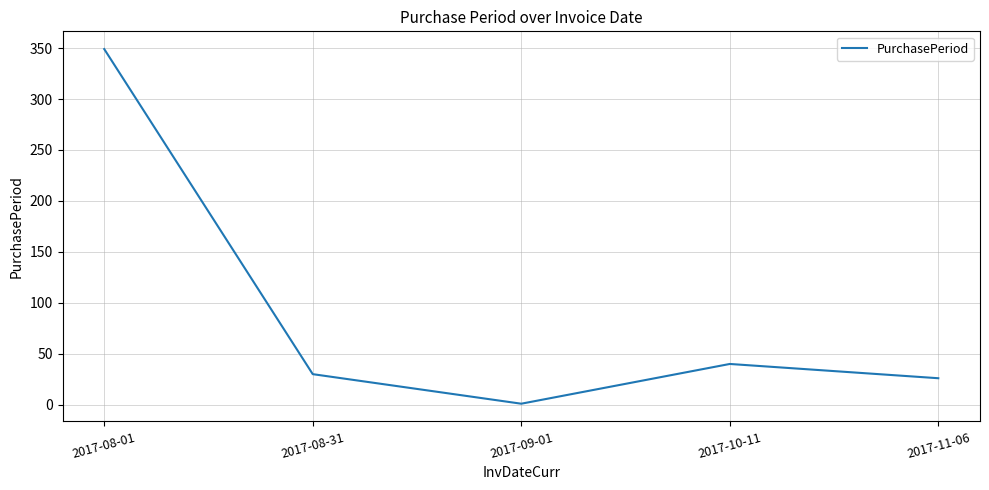

What is the sum of all values?

446